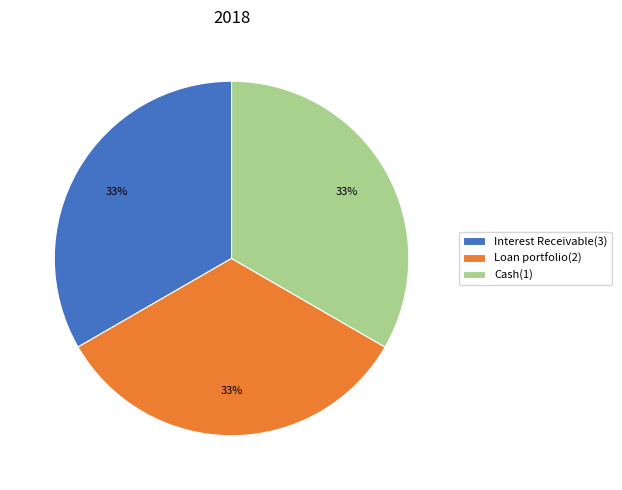

Combined, do Cash(1) and Interest Receivable(3) account for over 50%?

Yes